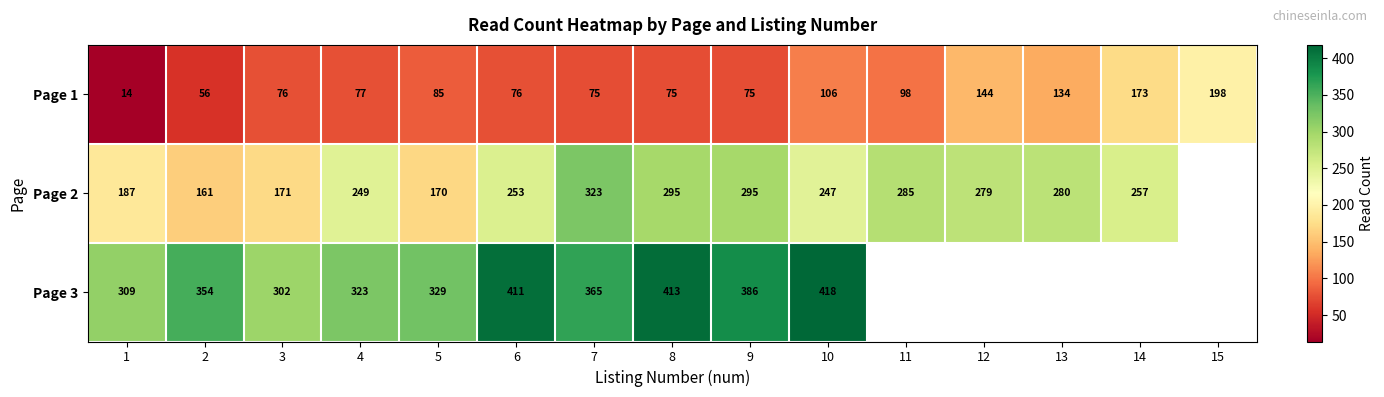

Which label corresponds to the largest value in the chart?

10